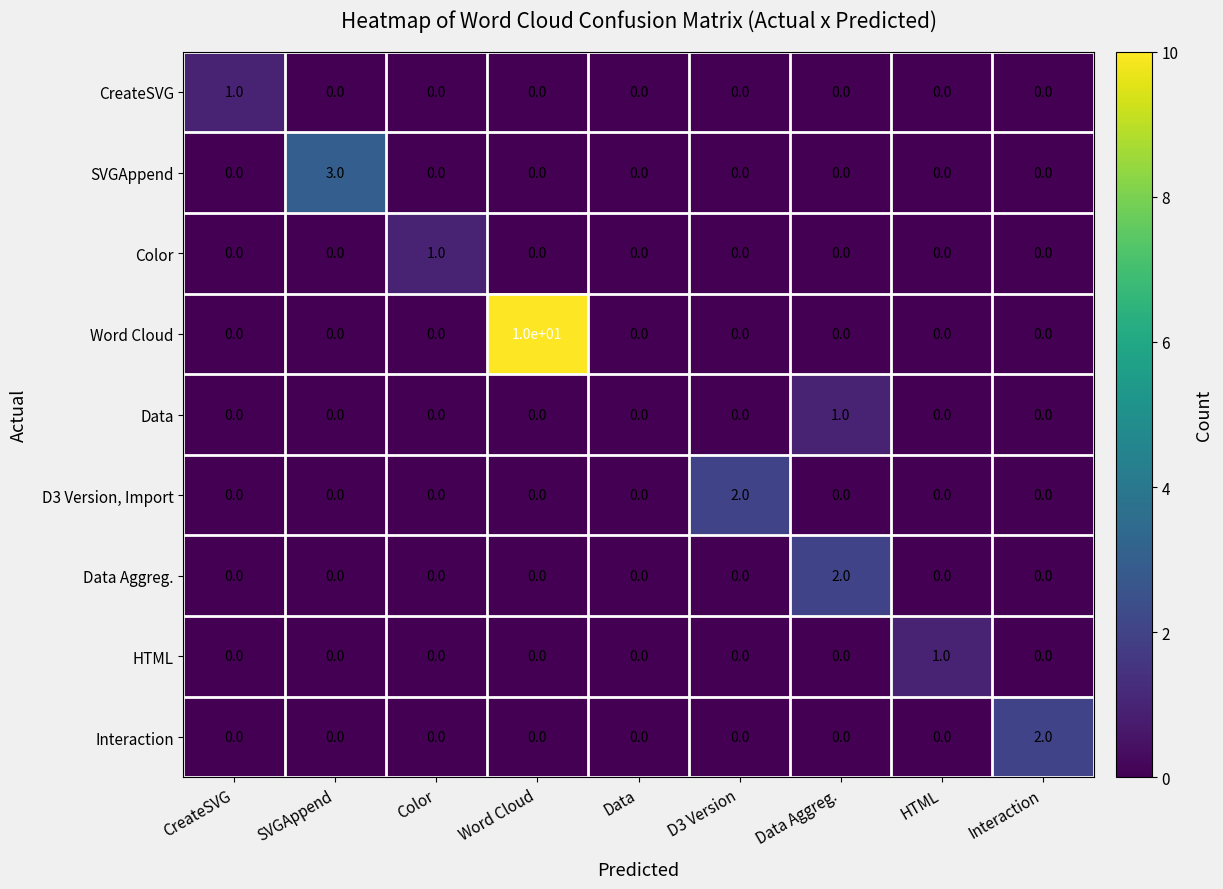

Count the Interaction values in the range 0 to 1.

8